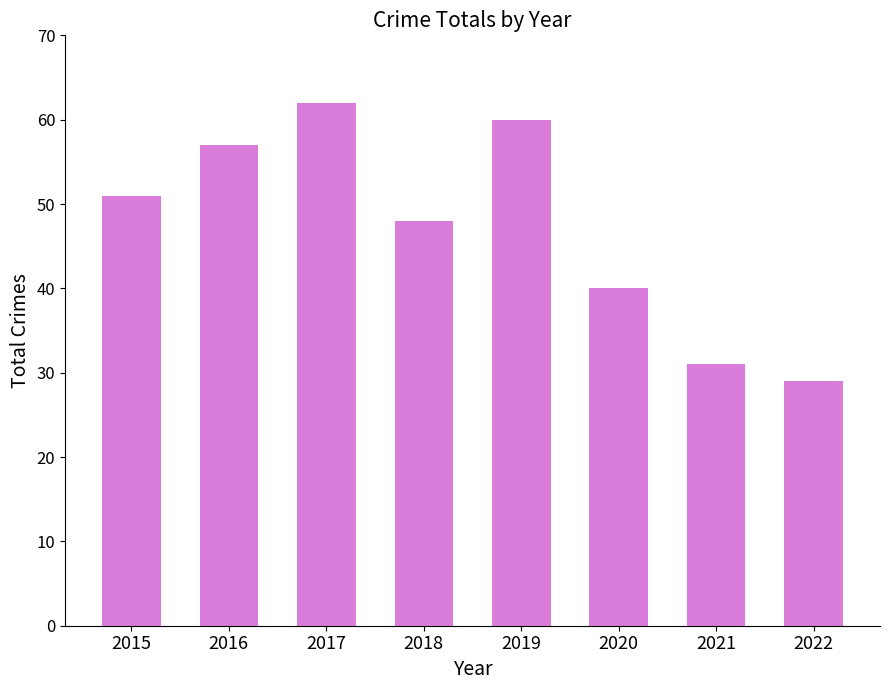

What is the difference between the second highest and minimum values?

31